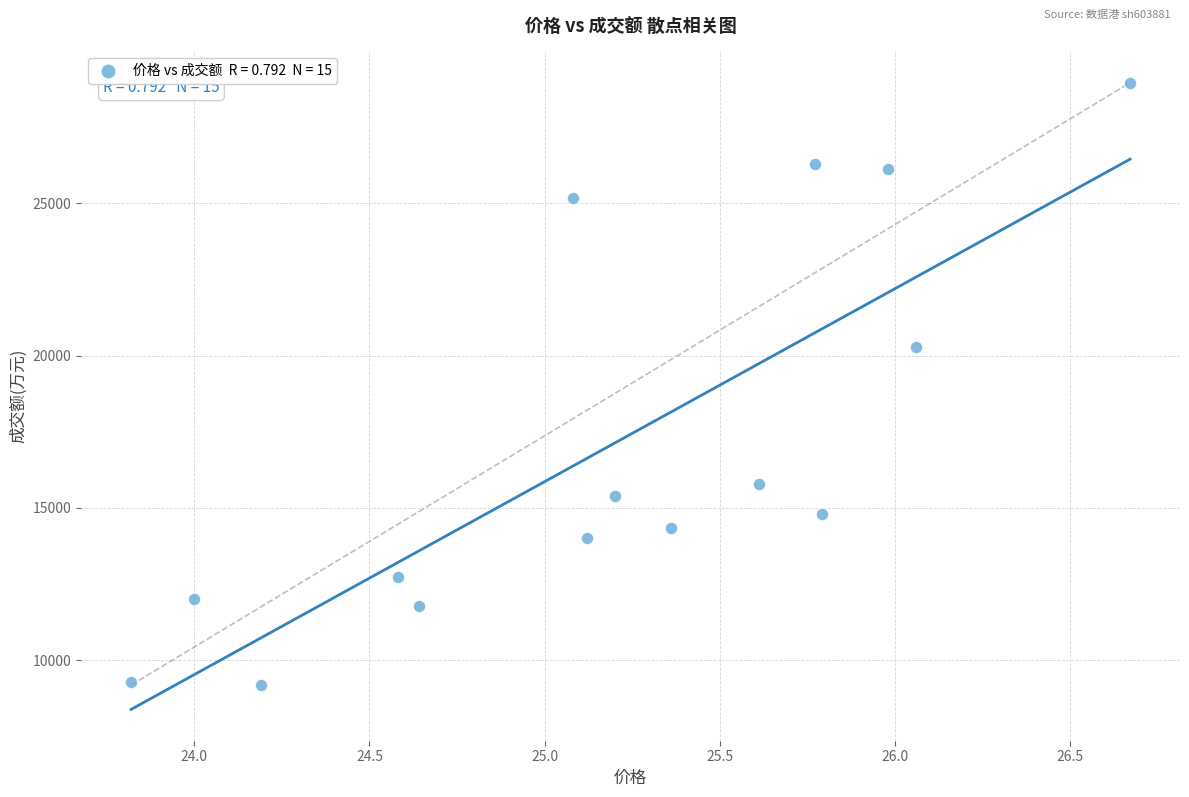

What is the range of Y values (max minus min)?

19776